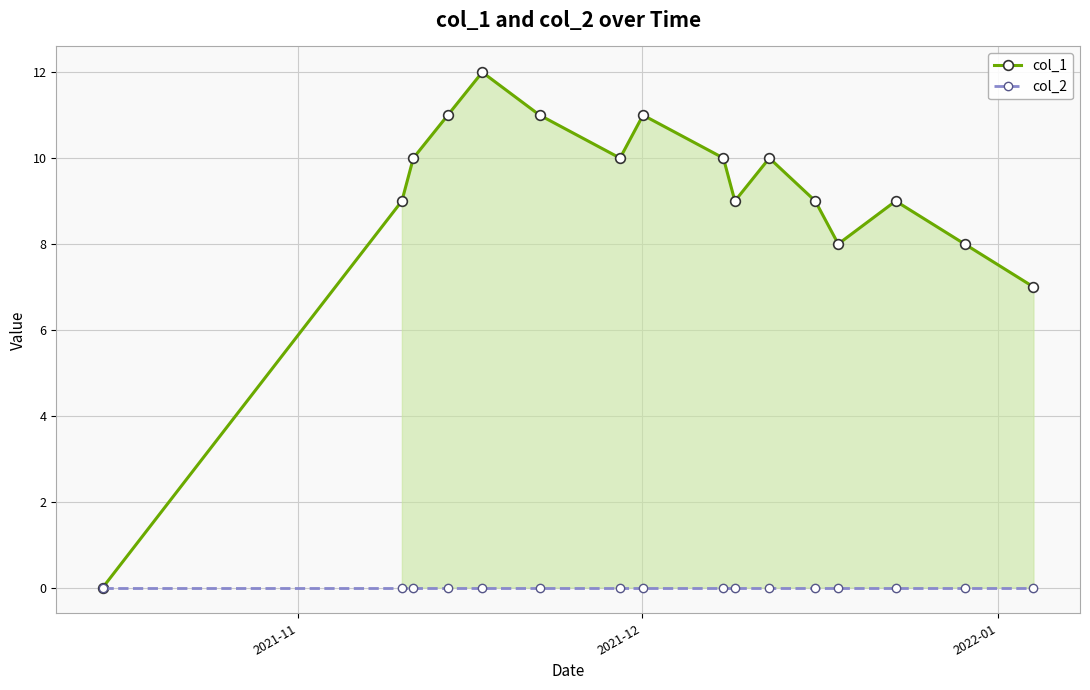

In col_1, how many points are higher than both neighbors (excluding endpoints)?

4